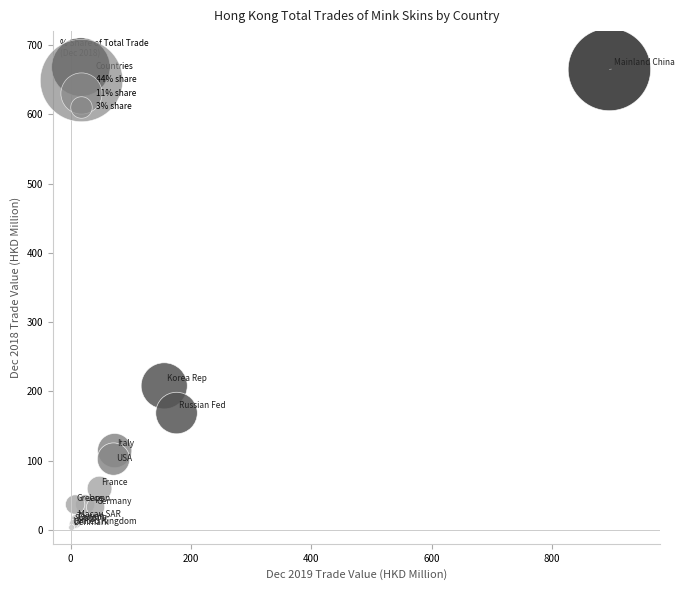

What Y value in the scatter plot is closest to 333?

208.0